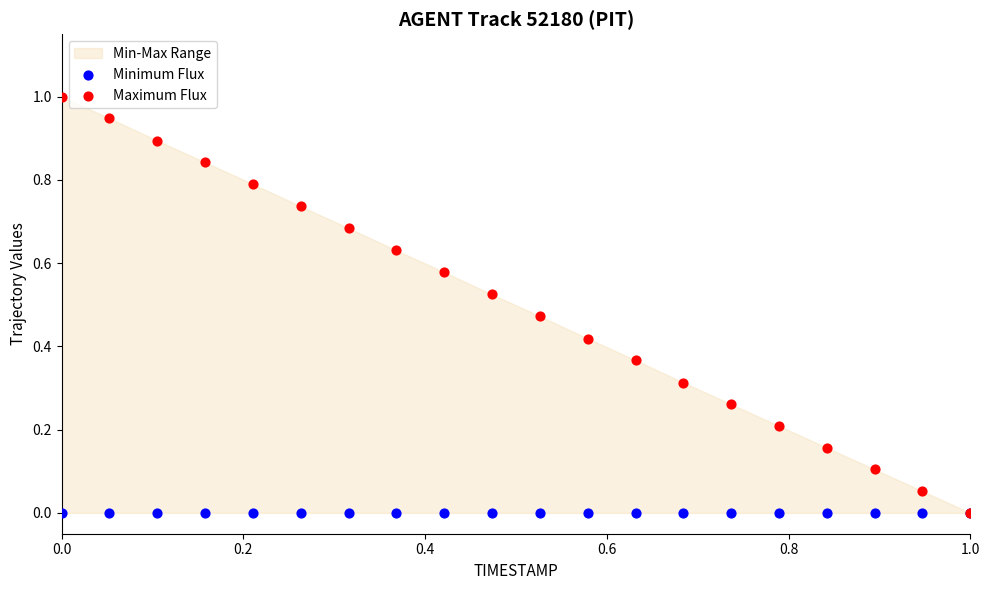

Which series has the widest spread of Y values?

Maximum Flux